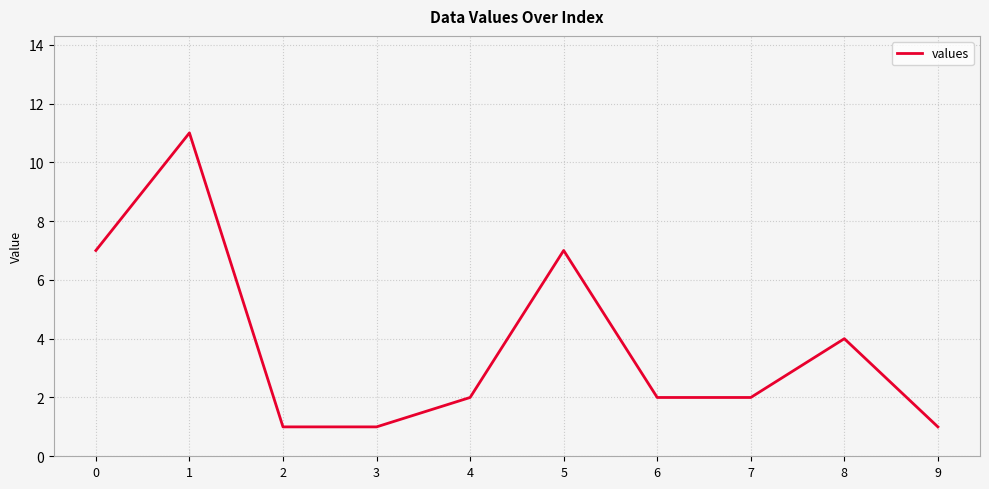

How many lines are shown in the chart?

1